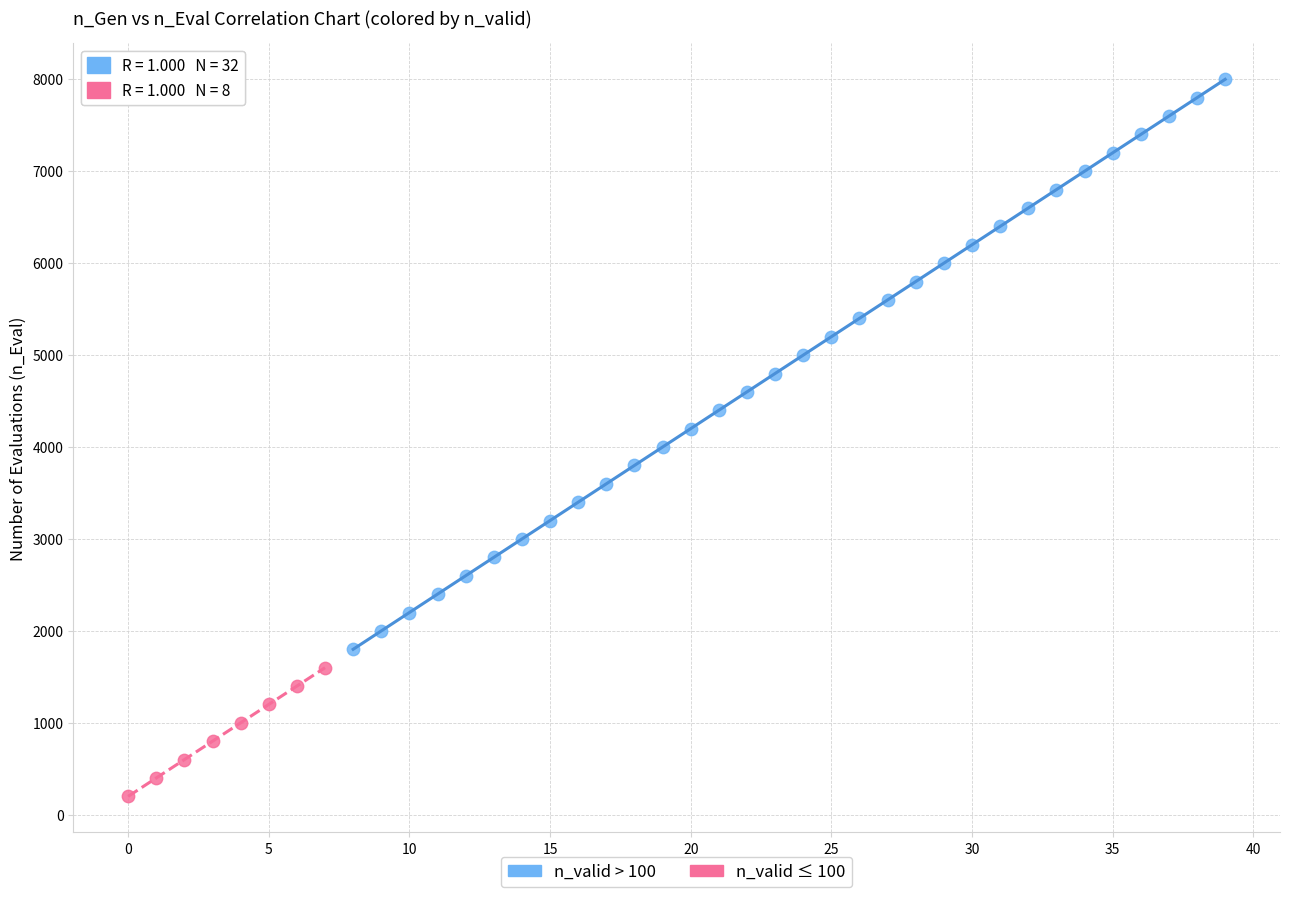

Which series contains the highest Y value?

n_valid > 100